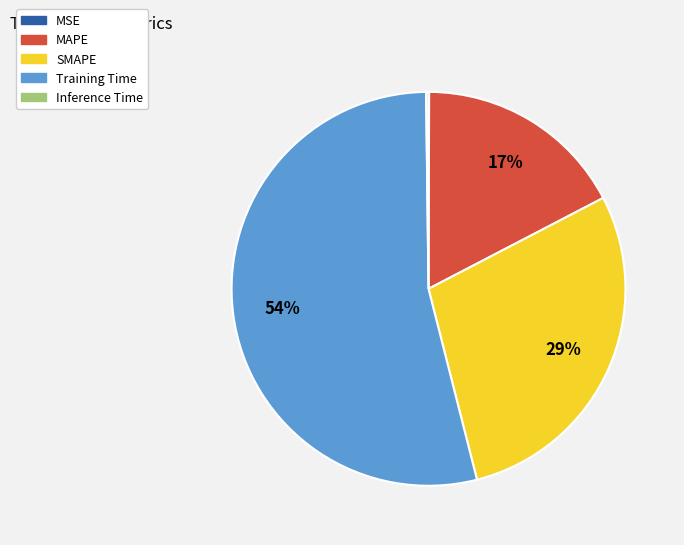

Which category has the biggest portion of the pie?

Training Time